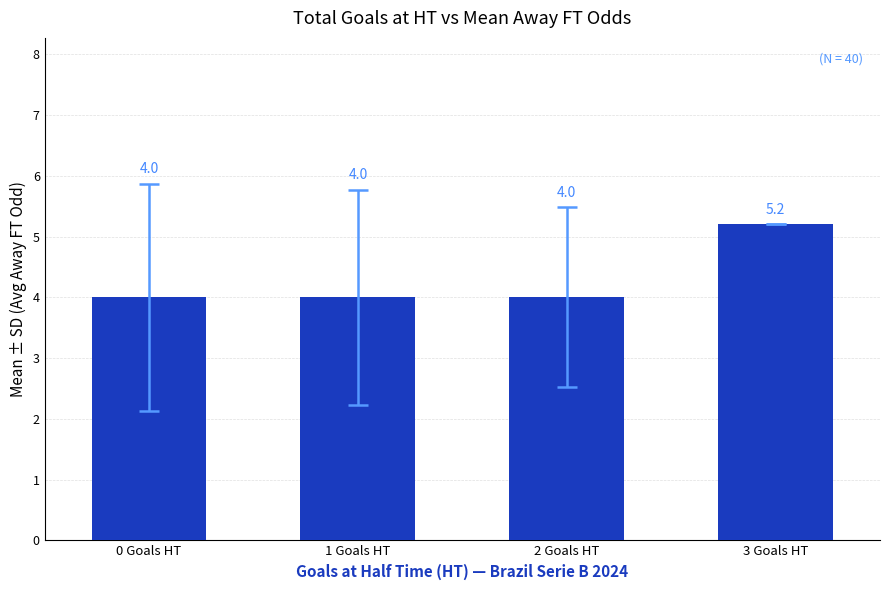

How many values are between 4 and 5?

3